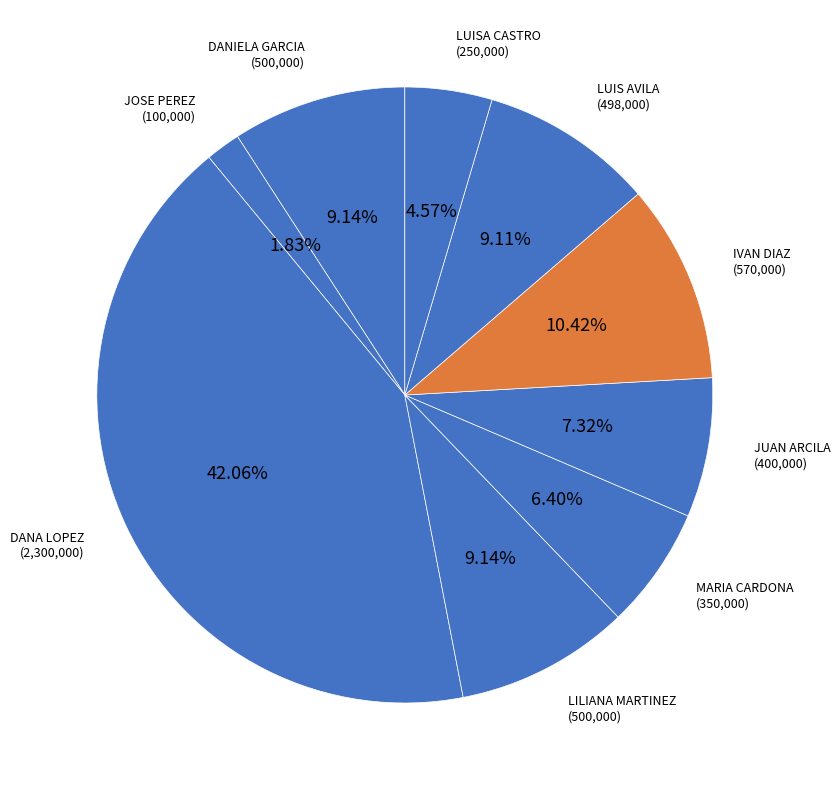

To the nearest percent, what percentage of the pie is LILIANA MARTINEZ?

9%